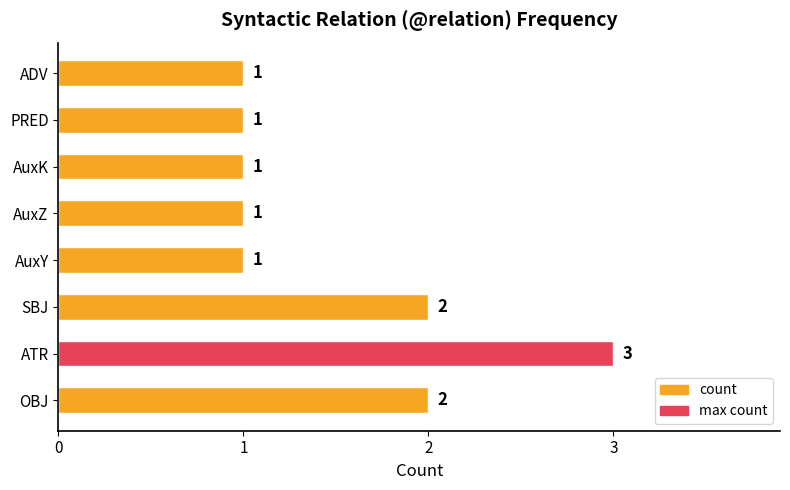

What is the sum of all values?

12